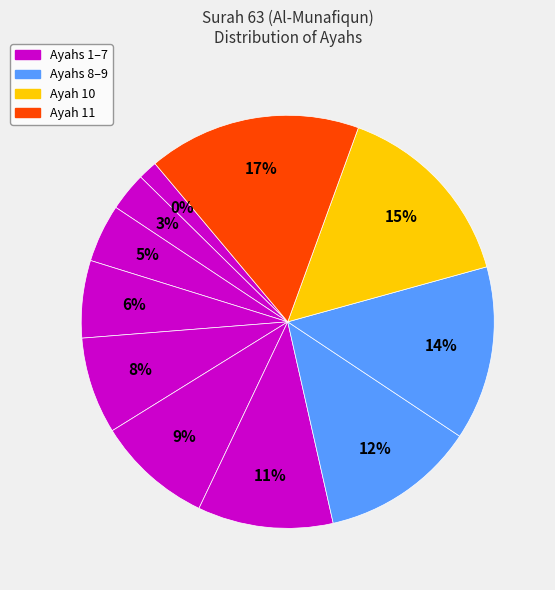

The Ayah 9 slice represents 8% of the pie. True or false?

False